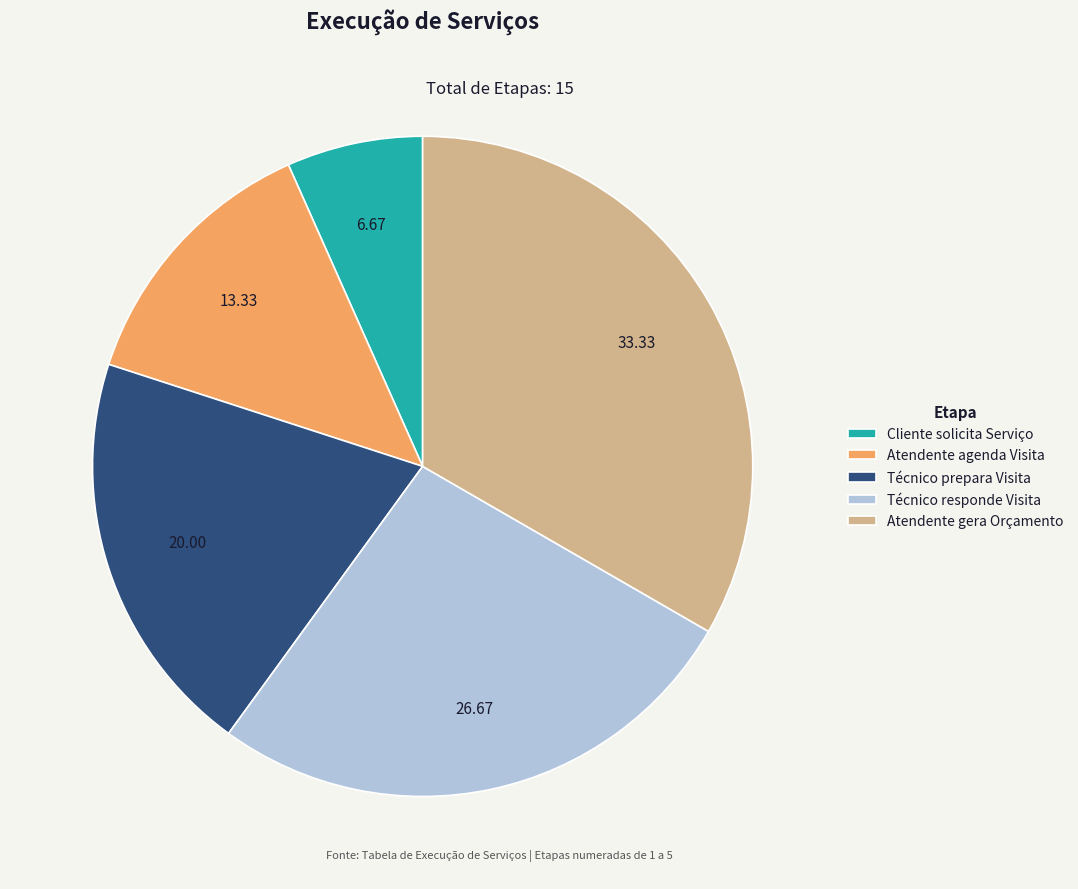

Is it true that Atendente gera Orçamento is 19% of the pie?

False